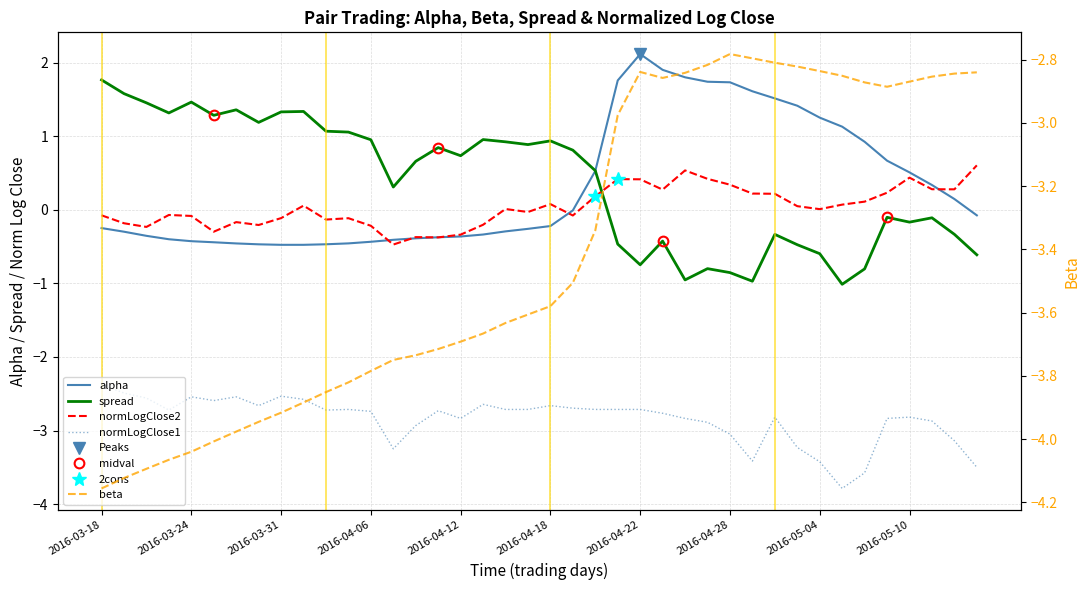

True or false: alpha has a value of -0.3 at 2016-04-13.

True